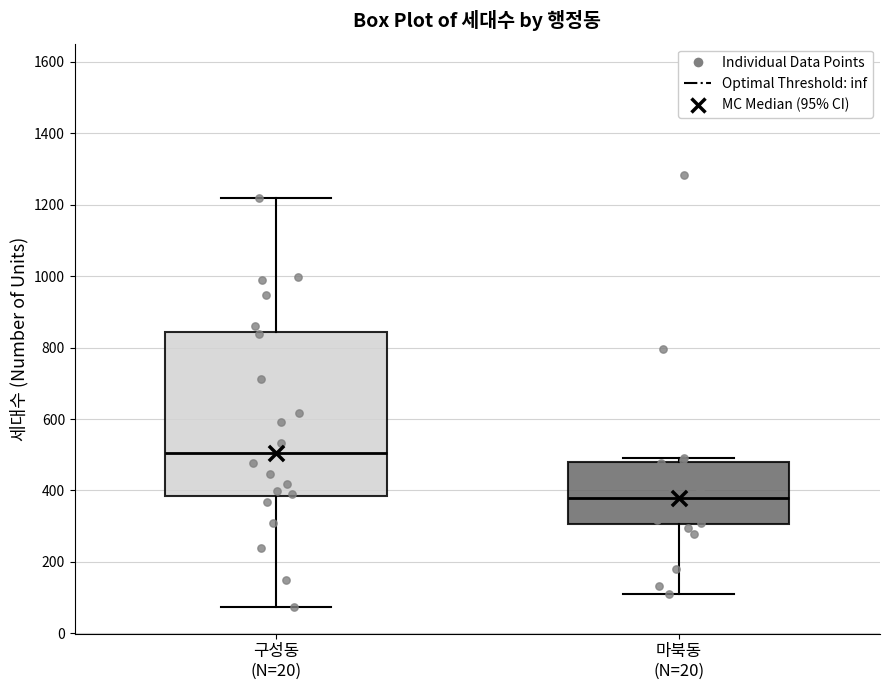

Which box is the tallest, from its lower edge to its upper edge?

구성동 (N=20)